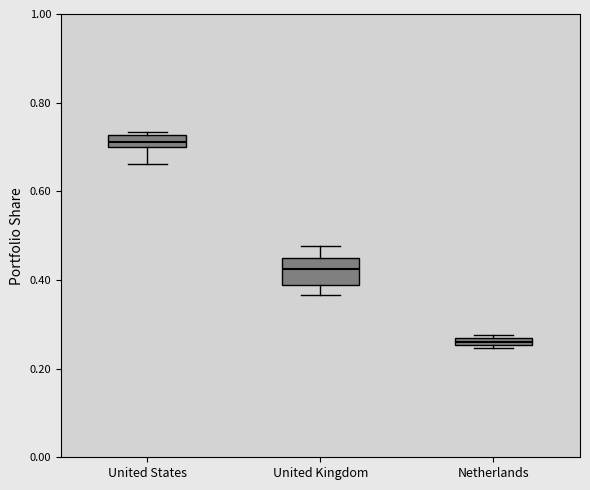

Which box's median line is the highest?

United States